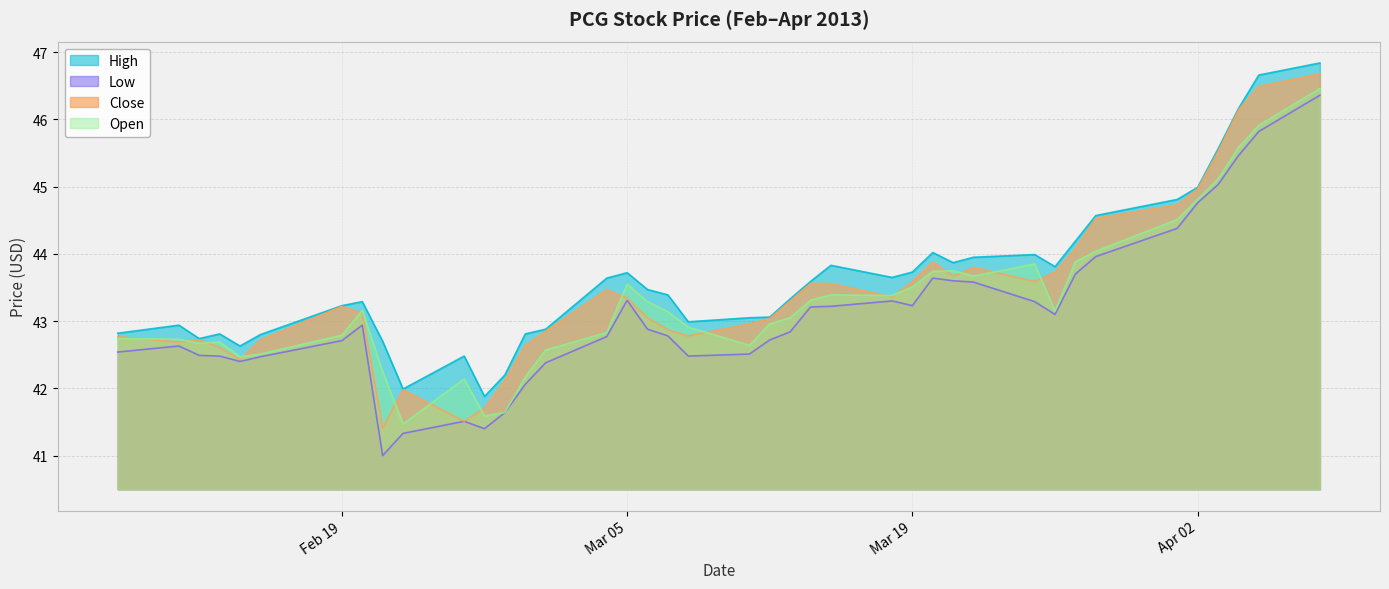

How many lines are shown in the chart?

4